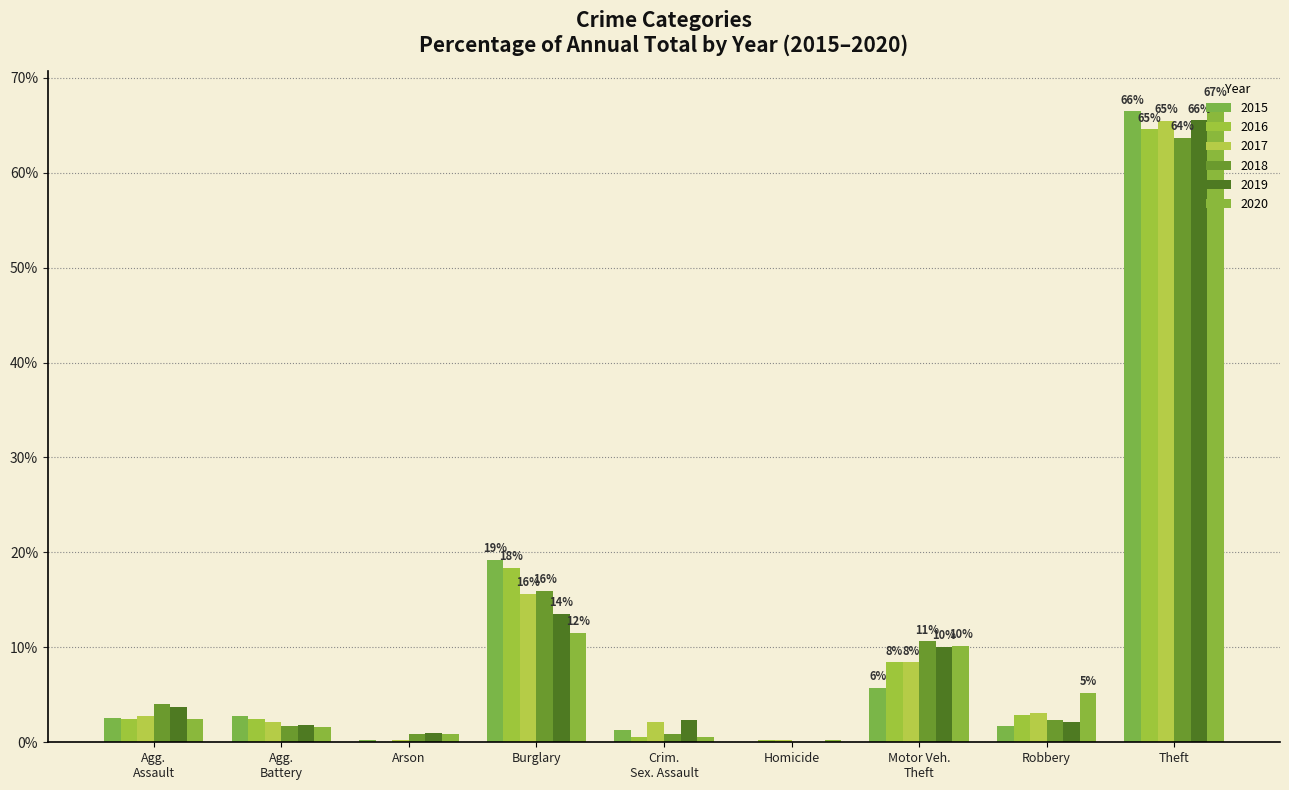

Read the 2019 value at Arson.

0.9